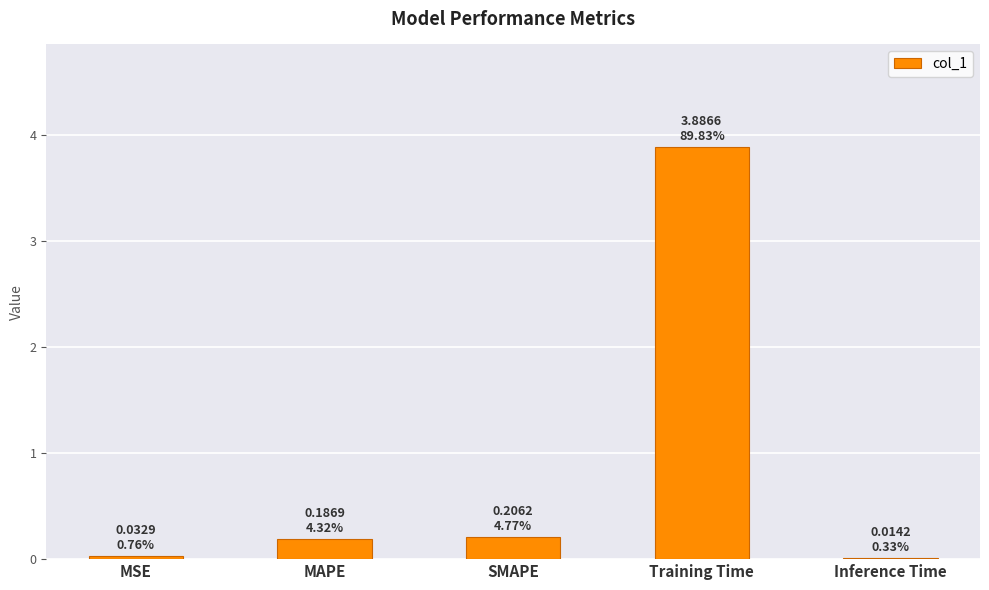

The value at Training Time is 2.0. True or false?

False